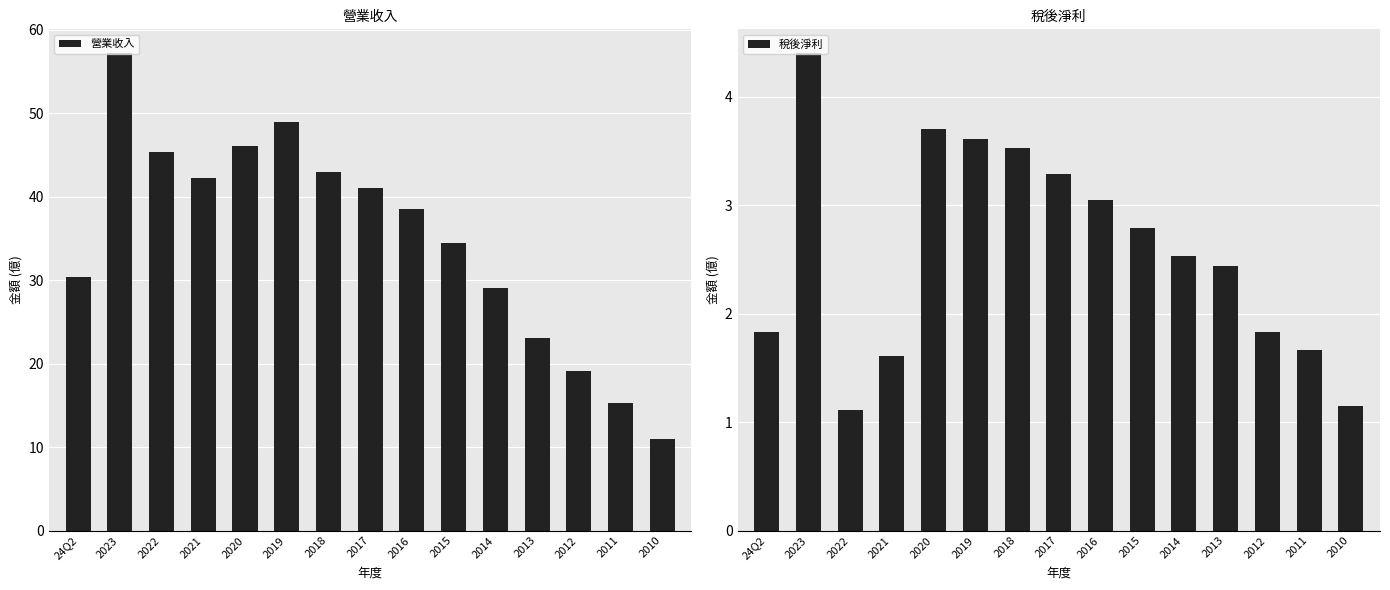

The value of 稅後淨利 at 2019 is 4.8. True or false?

False